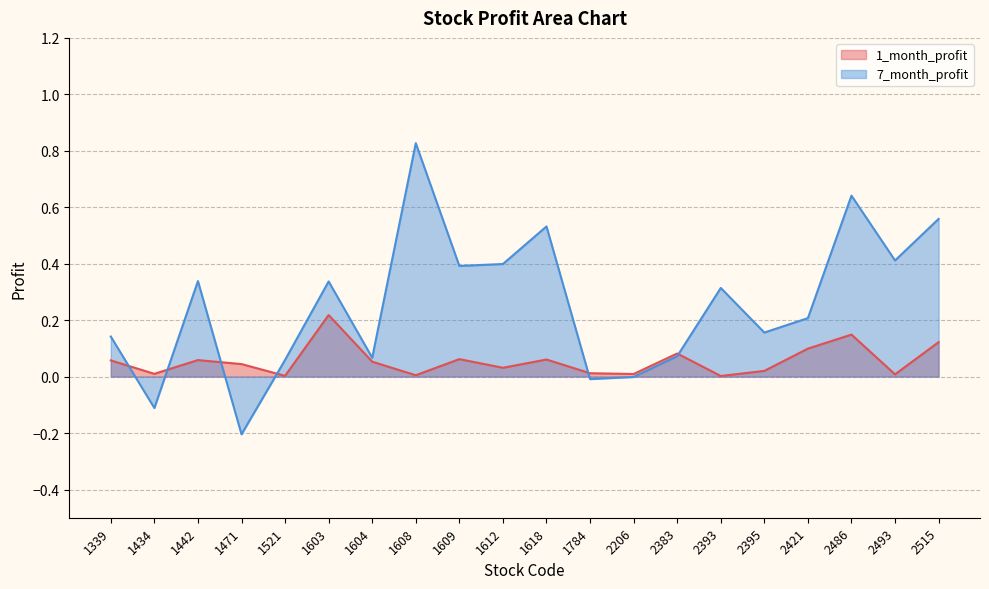

What is the difference between the 1_month_profit values at 2393 and 2421?

0.1